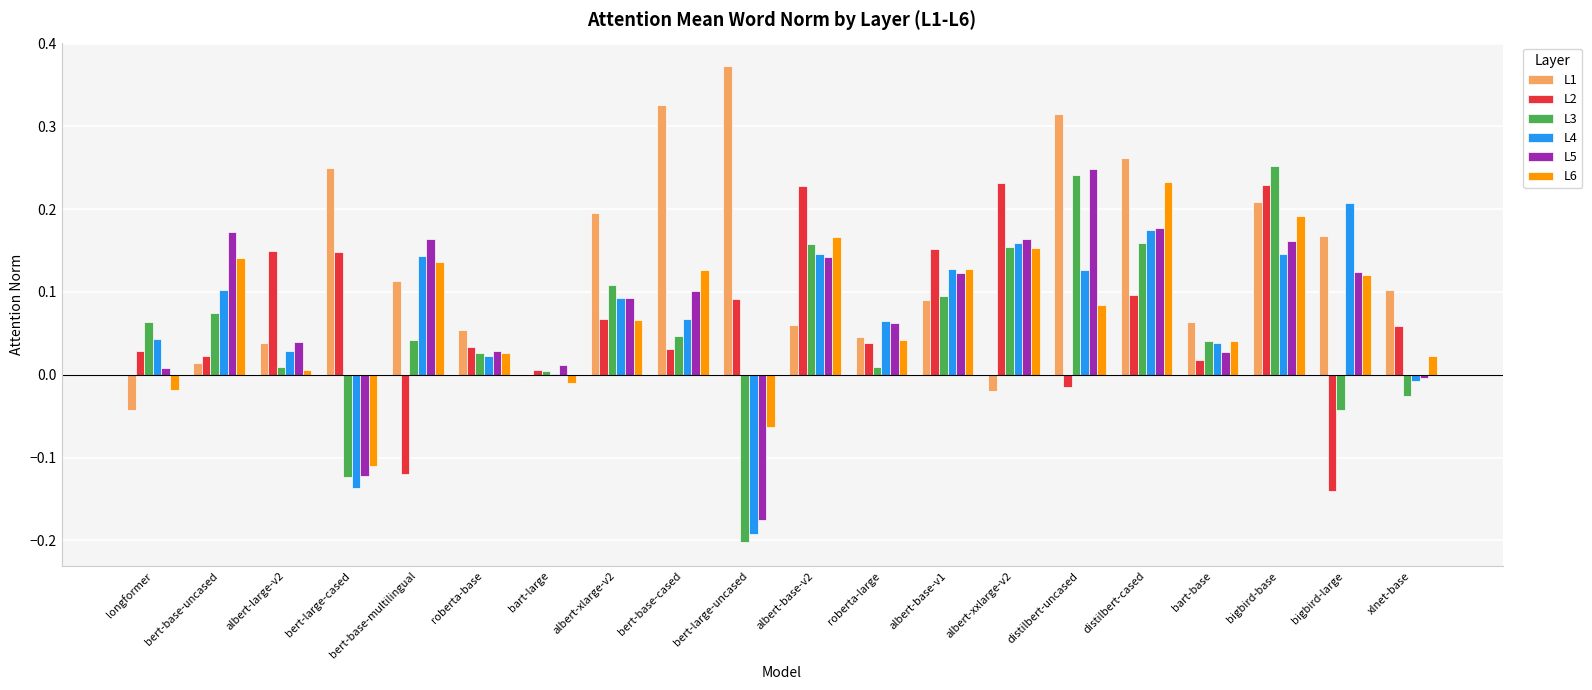

What are all the series names shown in the legend?

L1, L2, L3, L4, L5, L6